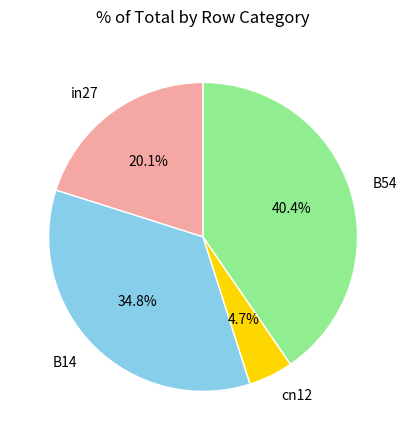

Is there any slice that represents more than half of the pie?

No